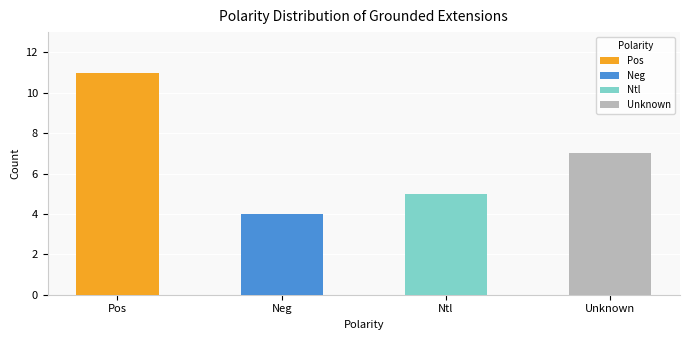

Which label corresponds to the smallest value in the chart?

Neg